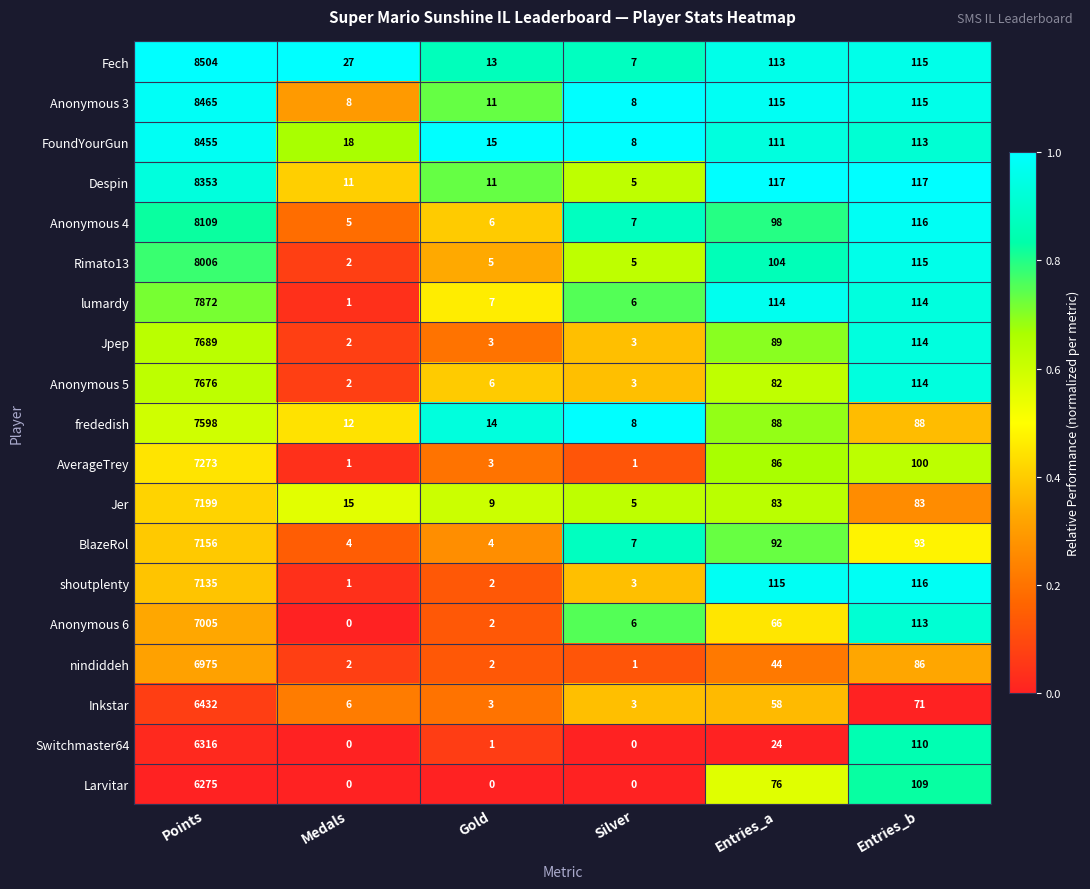

What is the highest value of the Inkstar series?

6432